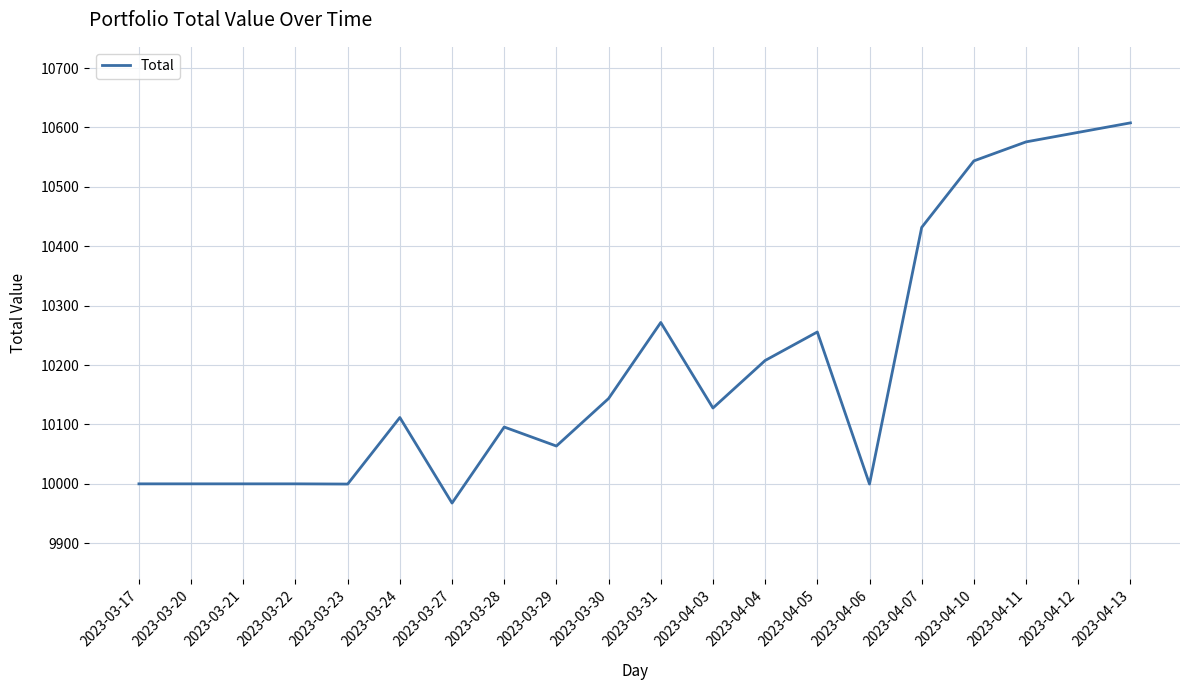

What is the minimum value shown in the chart?

9967.6